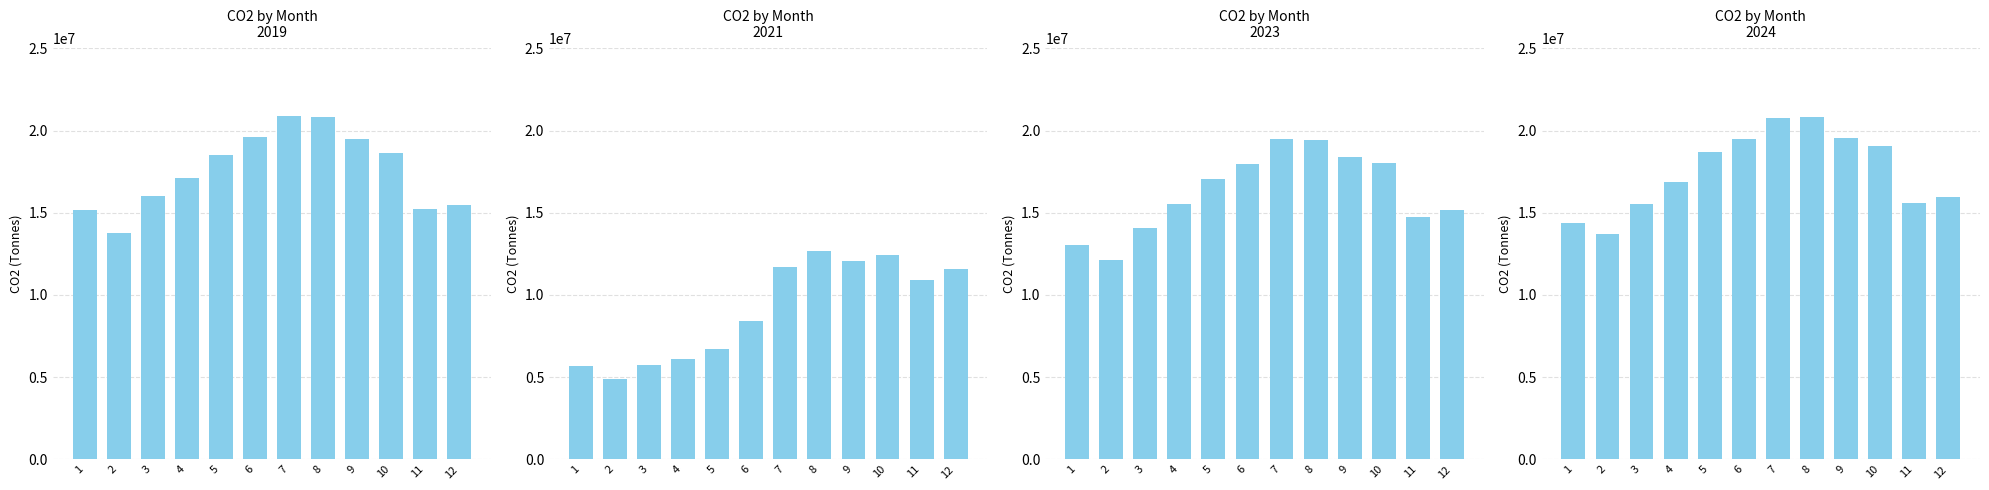

Is it true that 2022 equals 14081016.0 at 3?

True